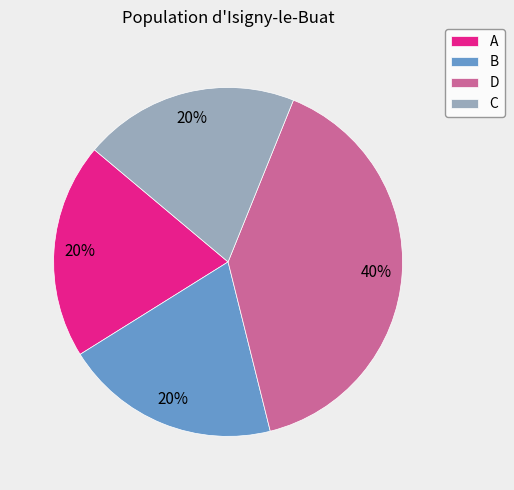

Does any single category account for the majority?

No